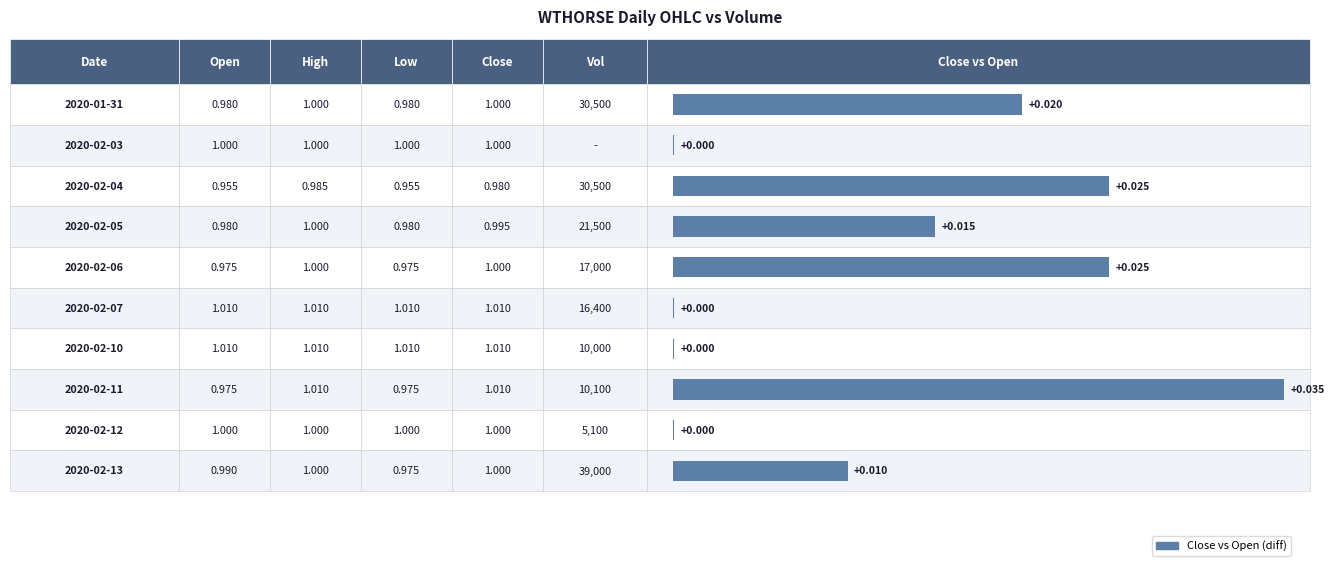

Rank the categories by low value from highest to lowest.

2020-02-07, 2020-02-10, 2020-02-03, 2020-02-12, 2020-01-31, 2020-02-05, 2020-02-06, 2020-02-11, 2020-02-13, 2020-02-04